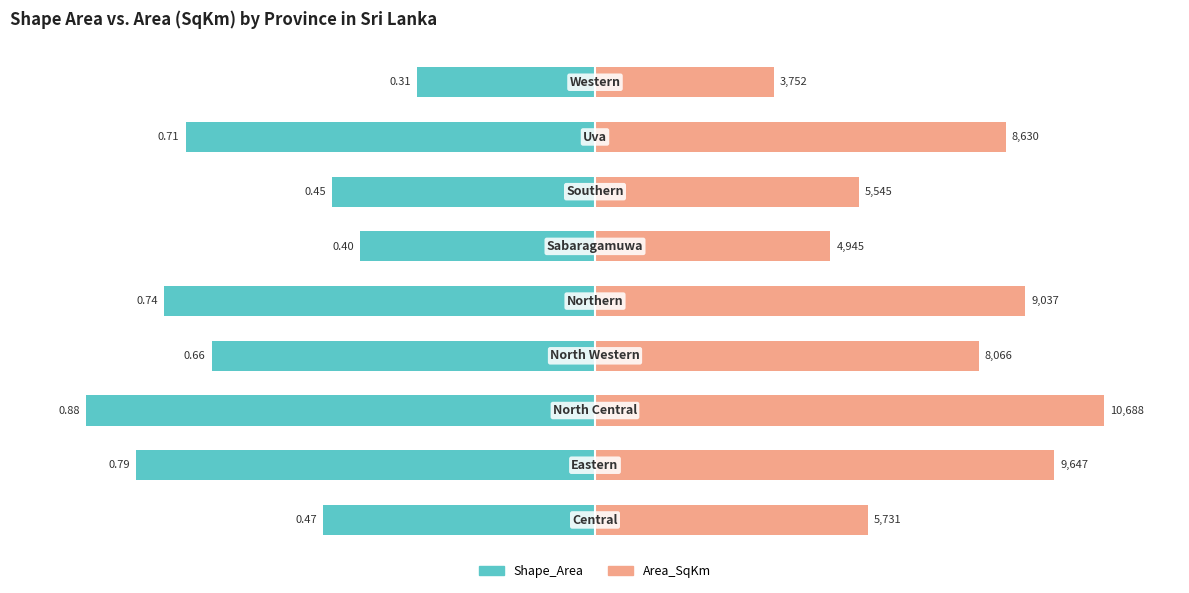

Between −50 and 0, which series saw the biggest shift?

Shape_Area